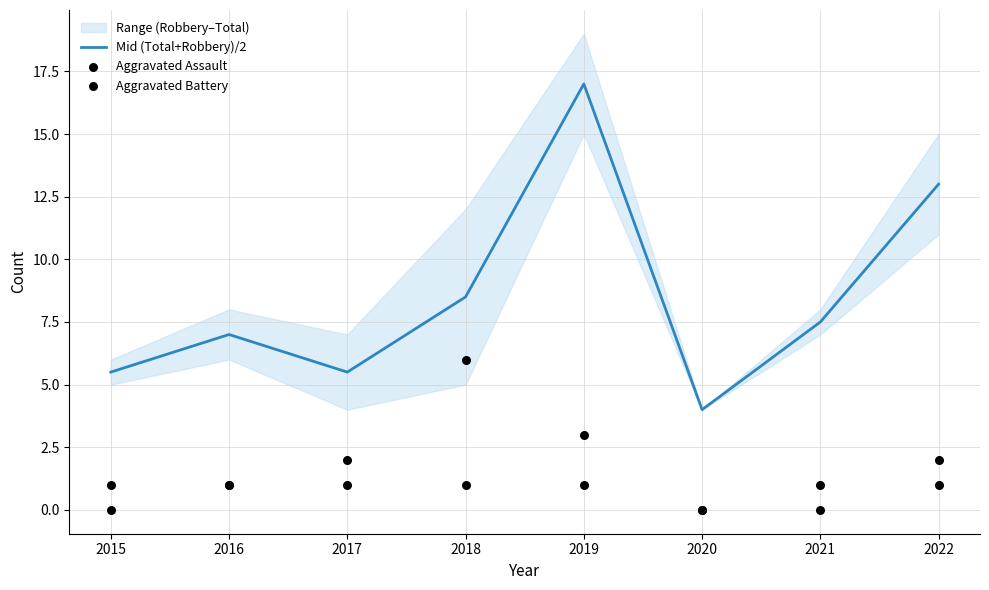

Which series reaches the maximum Y coordinate?

Mid (Total+Robbery)/2